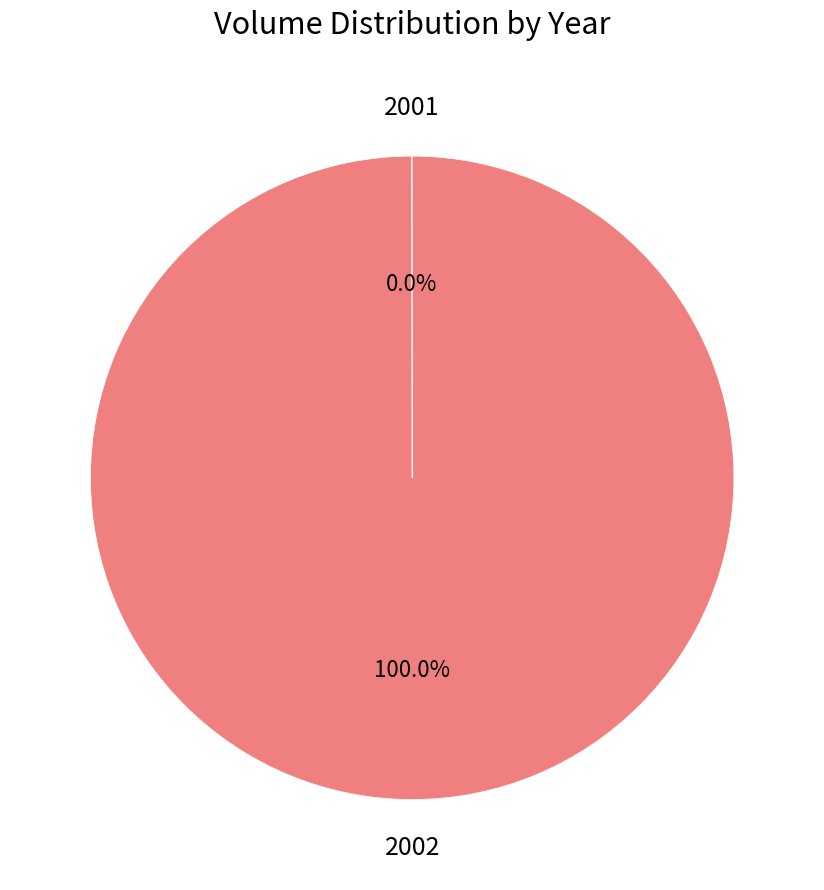

Which category has the biggest portion of the pie?

2002